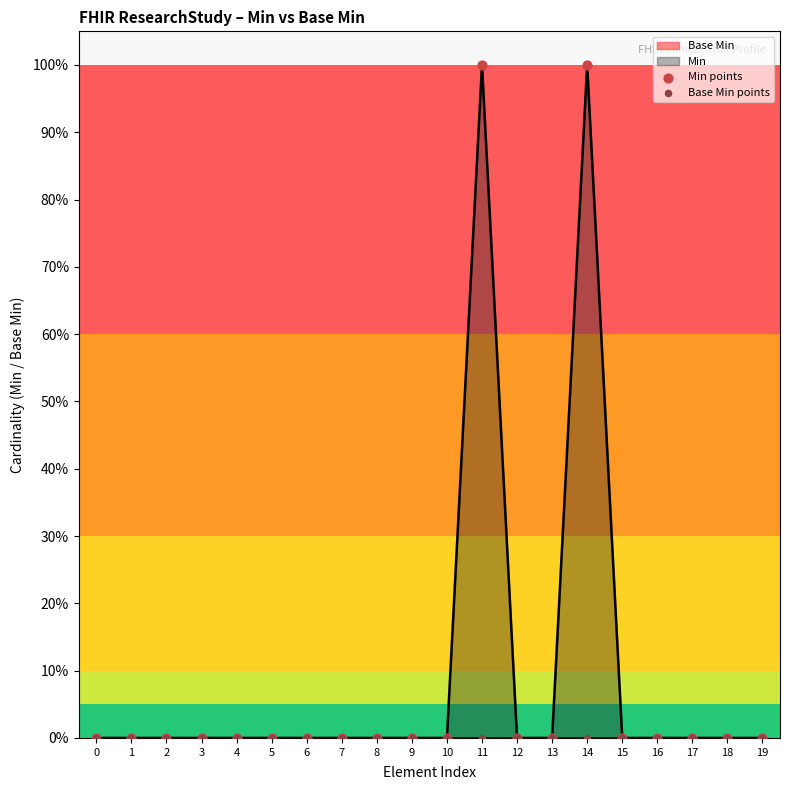

At which category is the sum across all series the highest?

11